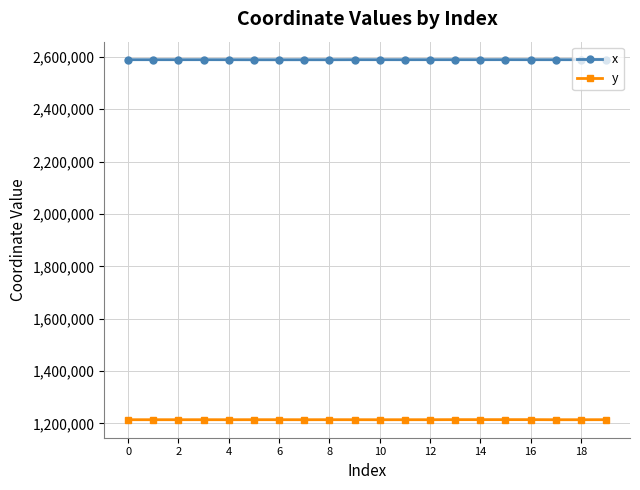

True or false: y has more than 0 interior local peaks.

True